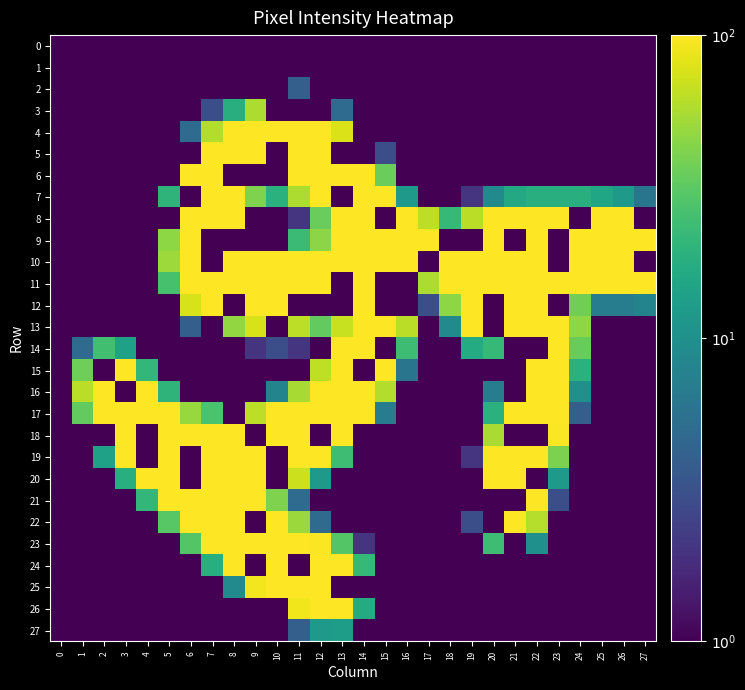

Reading right to left, what are all the values shown in this chart?

0: 27=0.1	26=0.1	25=0.1	24=0.1	23=0.1	22=0.1	21=0.1	20=0.1	19=0.1	18=0.1	17=0.1	16=0.1	15=0.1	14=0.1	13=0.1	12=0.1	11=0.1	10=0.1	9=0.1	8=0.1	7=0.1	6=0.1	5=0.1	4=0.1	3=0.1	2=0.1	1=0.1	0=0.1
1: 27=0.1	26=0.1	25=0.1	24=0.1	23=0.1	22=0.1	21=0.1	20=0.1	19=0.1	18=0.1	17=0.1	16=0.1	15=0.1	14=0.1	13=0.1	12=0.1	11=0.1	10=0.1	9=0.1	8=0.1	7=0.1	6=0.1	5=0.1	4=0.1	3=0.1	2=0.1	1=0.1	0=0.1
2: 27=0.1	26=0.1	25=0.1	24=0.1	23=0.1	22=0.1	21=0.1	20=0.1	19=0.1	18=0.1	17=0.1	16=0.1	15=0.1	14=0.1	13=0.1	12=1.0	11=4.0	10=0.1	9=1.0	8=0.1	7=0.1	6=0.1	5=0.1	4=0.1	3=0.1	2=0.1	1=0.1	0=0.1
3: 27=0.1	26=0.1	25=0.1	24=0.1	23=0.1	22=0.1	21=0.1	20=0.1	19=0.1	18=0.1	17=0.1	16=0.1	15=0.1	14=0.1	13=5.0	12=0.1	11=0.1	10=0.1	9=57.0	8=18.0	7=3.0	6=0.1	5=0.1	4=0.1	3=0.1	2=0.1	1=0.1	0=0.1
4: 27=0.1	26=0.1	25=0.1	24=0.1	23=0.1	22=0.1	21=0.1	20=0.1	19=0.1	18=0.1	17=0.1	16=0.1	15=0.1	14=0.1	13=79.0	12=209.0	11=253.0	10=255.0	9=233.0	8=166.0	7=59.0	6=5.0	5=0.1	4=0.1	3=0.1	2=0.1	1=0.1	0=0.1
5: 27=0.1	26=0.1	25=0.1	24=0.1	23=0.1	22=0.1	21=0.1	20=0.1	19=0.1	18=0.1	17=0.1	16=0.1	15=3.0	14=0.1	13=0.1	12=255.0	11=255.0	10=0.1	9=255.0	8=254.0	7=213.0	6=0.1	5=1.0	4=0.1	3=0.1	2=0.1	1=0.1	0=0.1
6: 27=0.1	26=0.1	25=0.1	24=0.1	23=0.1	22=0.1	21=0.1	20=0.1	19=0.1	18=0.1	17=0.1	16=0.1	15=35.0	14=211.0	13=255.0	12=255.0	11=230.0	10=0.1	9=0.1	8=0.1	7=255.0	6=157.0	5=0.1	4=0.1	3=0.1	2=0.1	1=0.1	0=0.1
7: 27=6.0	26=12.0	25=15.0	24=18.0	23=18.0	22=18.0	21=16.0	20=9.0	19=2.0	18=0.1	17=0.1	16=12.0	15=127.0	14=254.0	13=0.1	12=176.0	11=57.0	10=19.0	9=41.0	8=230.0	7=255.0	6=0.1	5=20.0	4=0.1	3=0.1	2=0.1	1=0.1	0=0.1
8: 27=0.1	26=157.0	25=170.0	24=0.1	23=178.0	22=180.0	21=174.0	20=136.0	19=62.0	18=22.0	17=63.0	16=135.0	15=0.1	14=255.0	13=206.0	12=35.0	11=2.0	10=0.1	9=0.1	8=173.0	7=255.0	6=241.0	5=0.1	4=0.1	3=0.1	2=0.1	1=0.1	0=0.1
9: 27=253.0	26=255.0	25=255.0	24=255.0	23=0.1	22=255.0	21=0.1	20=254.0	19=0.1	18=0.1	17=213.0	16=253.0	15=255.0	14=255.0	13=168.0	12=45.0	11=23.0	10=0.1	9=0.1	8=0.1	7=0.1	6=247.0	5=46.0	4=0.1	3=0.1	2=0.1	1=0.1	0=0.1
10: 27=0.1	26=255.0	25=255.0	24=255.0	23=0.1	22=255.0	21=255.0	20=255.0	19=255.0	18=158.0	17=0.1	16=254.0	15=255.0	14=255.0	13=248.0	12=220.0	11=191.0	10=184.0	9=190.0	8=220.0	7=0.1	6=248.0	5=51.0	4=0.1	3=0.1	2=0.1	1=0.1	0=0.1
11: 27=140.0	26=133.0	25=129.0	24=138.0	23=225.0	22=255.0	21=207.0	20=251.0	19=254.0	18=109.0	17=57.0	16=0.1	15=0.1	14=255.0	13=0.1	12=255.0	11=255.0	10=255.0	9=255.0	8=255.0	7=255.0	6=207.0	5=26.0	4=0.1	3=0.1	2=0.1	1=0.1	0=0.1
12: 27=8.0	26=7.0	25=7.0	24=37.0	23=0.1	22=254.0	21=127.0	20=0.1	19=238.0	18=46.0	17=3.0	16=0.1	15=0.1	14=245.0	13=0.1	12=0.1	11=0.1	10=255.0	9=253.0	8=0.1	7=190.0	6=76.0	5=0.1	4=0.1	3=0.1	2=0.1	1=0.1	0=0.1
13: 27=0.1	26=0.1	25=0.1	24=46.0	23=245.0	22=255.0	21=112.0	20=0.1	19=122.0	18=9.0	17=0.1	16=62.0	15=250.0	14=245.0	13=68.0	12=33.0	11=63.0	10=0.1	9=75.0	8=47.0	7=0.1	6=4.0	5=0.1	4=0.1	3=0.1	2=0.1	1=0.1	0=0.1
14: 27=0.1	26=0.1	25=0.1	24=34.0	23=235.0	22=0.1	21=0.1	20=22.0	19=17.0	18=1.0	17=0.1	16=24.0	15=0.1	14=255.0	13=138.0	12=0.1	11=2.0	10=3.0	9=2.0	8=1.0	7=0.1	6=0.1	5=0.1	4=1.0	3=14.0	2=25.0	1=5.0	0=0.1
15: 27=0.1	26=0.1	25=0.1	24=19.0	23=219.0	22=255.0	21=0.1	20=0.1	19=0.1	18=0.1	17=0.1	16=6.0	15=154.0	14=0.1	13=233.0	12=64.0	11=0.1	10=0.1	9=0.1	8=0.1	7=0.1	6=0.1	5=1.0	4=21.0	3=139.0	2=0.1	1=36.0	0=0.1
16: 27=0.1	26=0.1	25=0.1	24=10.0	23=195.0	22=255.0	21=0.1	20=7.0	19=0.1	18=0.1	17=0.1	16=0.1	15=59.0	14=235.0	13=255.0	12=202.0	11=55.0	10=8.0	9=0.1	8=0.1	7=0.1	6=1.0	5=20.0	4=131.0	3=0.1	2=247.0	1=62.0	0=0.1
17: 27=0.1	26=0.1	25=0.1	24=4.0	23=155.0	22=255.0	21=214.0	20=19.0	19=0.1	18=0.1	17=0.1	16=0.1	15=7.0	14=118.0	13=248.0	12=255.0	11=220.0	10=129.0	9=63.0	8=0.1	7=27.0	6=49.0	5=159.0	4=249.0	3=255.0	2=216.0	1=33.0	0=0.1
18: 27=0.1	26=0.1	25=0.1	24=1.0	23=98.0	22=0.1	21=0.1	20=56.0	19=0.1	18=0.1	17=0.1	16=0.1	15=0.1	14=0.1	13=151.0	12=0.1	11=255.0	10=252.0	9=0.1	8=212.0	7=196.0	6=217.0	5=253.0	4=0.1	3=246.0	2=0.1	1=0.1	0=0.1
19: 27=0.1	26=0.1	25=0.1	24=0.1	23=40.0	22=235.0	21=255.0	20=119.0	19=2.0	18=0.1	17=0.1	16=0.1	15=0.1	14=1.0	13=24.0	12=124.0	11=232.0	10=0.1	9=255.0	8=255.0	7=255.0	6=0.1	5=255.0	4=0.1	3=132.0	2=14.0	1=0.1	0=0.1
20: 27=0.1	26=0.1	25=0.1	24=0.1	23=12.0	22=0.1	21=255.0	20=159.0	19=0.1	18=0.1	17=0.1	16=0.1	15=0.1	14=0.1	13=1.0	12=12.0	11=70.0	10=0.1	9=220.0	8=255.0	7=255.0	6=0.1	5=249.0	4=137.0	3=18.0	2=0.1	1=0.1	0=0.1
21: 27=0.1	26=0.1	25=0.1	24=0.1	23=3.0	22=135.0	21=0.1	20=0.1	19=0.1	18=0.1	17=0.1	16=0.1	15=0.1	14=0.1	13=0.1	12=0.1	11=5.0	10=41.0	9=177.0	8=255.0	7=255.0	6=254.0	5=155.0	4=21.0	3=0.1	2=0.1	1=0.1	0=0.1
22: 27=0.1	26=0.1	25=0.1	24=0.1	23=1.0	22=60.0	21=221.0	20=0.1	19=3.0	18=0.1	17=0.1	16=0.1	15=0.1	14=0.1	13=1.0	12=5.0	11=50.0	10=178.0	9=0.1	8=255.0	7=251.0	6=169.0	5=30.0	4=1.0	3=0.1	2=0.1	1=0.1	0=0.1
23: 27=0.1	26=0.1	25=0.1	24=0.1	23=0.1	22=10.0	21=0.1	20=24.0	19=1.0	18=0.1	17=0.1	16=0.1	15=0.1	14=2.0	13=29.0	12=98.0	11=208.0	10=254.0	9=255.0	8=246.0	7=149.0	6=29.0	5=1.0	4=0.1	3=0.1	2=0.1	1=0.1	0=0.1
24: 27=0.1	26=0.1	25=0.1	24=0.1	23=0.1	22=0.1	21=1.0	20=1.0	19=0.1	18=0.1	17=0.1	16=0.1	15=0.1	14=22.0	13=167.0	12=249.0	11=0.1	10=255.0	9=0.1	8=100.0	7=18.0	6=1.0	5=0.1	4=0.1	3=0.1	2=0.1	1=0.1	0=0.1
25: 27=0.1	26=0.1	25=0.1	24=0.1	23=0.1	22=0.1	21=0.1	20=0.1	19=0.1	18=0.1	17=0.1	16=0.1	15=0.1	14=0.1	13=0.1	12=255.0	11=252.0	10=212.0	9=92.0	8=9.0	7=0.1	6=0.1	5=0.1	4=0.1	3=0.1	2=0.1	1=0.1	0=0.1
26: 27=0.1	26=0.1	25=0.1	24=0.1	23=0.1	22=0.1	21=0.1	20=0.1	19=0.1	18=0.1	17=0.1	16=0.1	15=0.1	14=17.0	13=121.0	12=149.0	11=90.0	10=0.1	9=0.1	8=0.1	7=0.1	6=0.1	5=0.1	4=0.1	3=0.1	2=0.1	1=0.1	0=0.1
27: 27=0.1	26=0.1	25=0.1	24=0.1	23=0.1	22=0.1	21=0.1	20=0.1	19=0.1	18=0.1	17=0.1	16=0.1	15=0.1	14=1.0	13=13.0	12=12.0	11=4.0	10=1.0	9=0.1	8=0.1	7=0.1	6=0.1	5=0.1	4=0.1	3=0.1	2=0.1	1=0.1	0=0.1